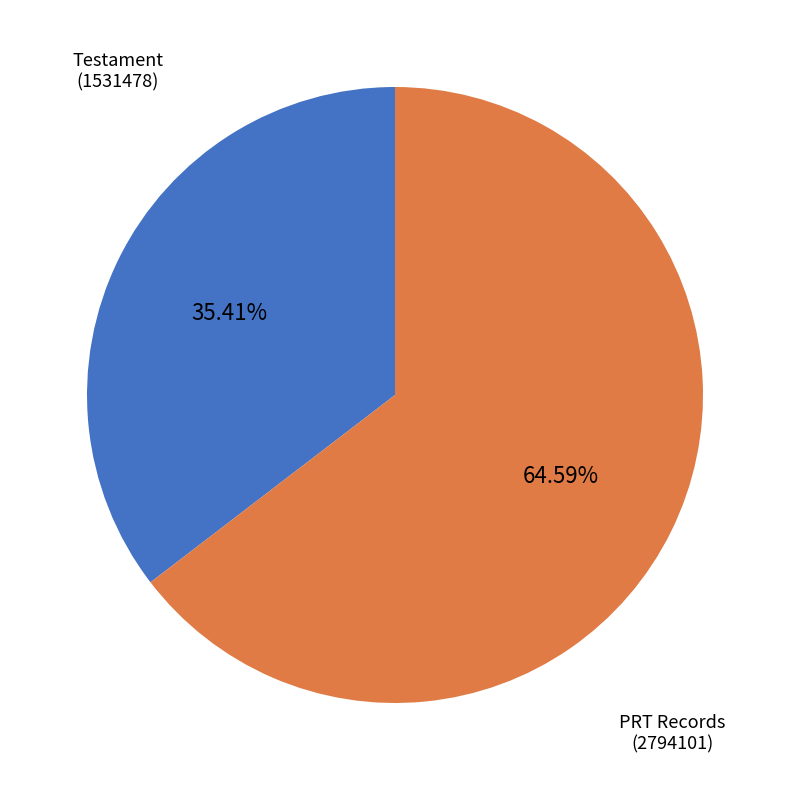

Is there a majority slice in this chart?

Yes